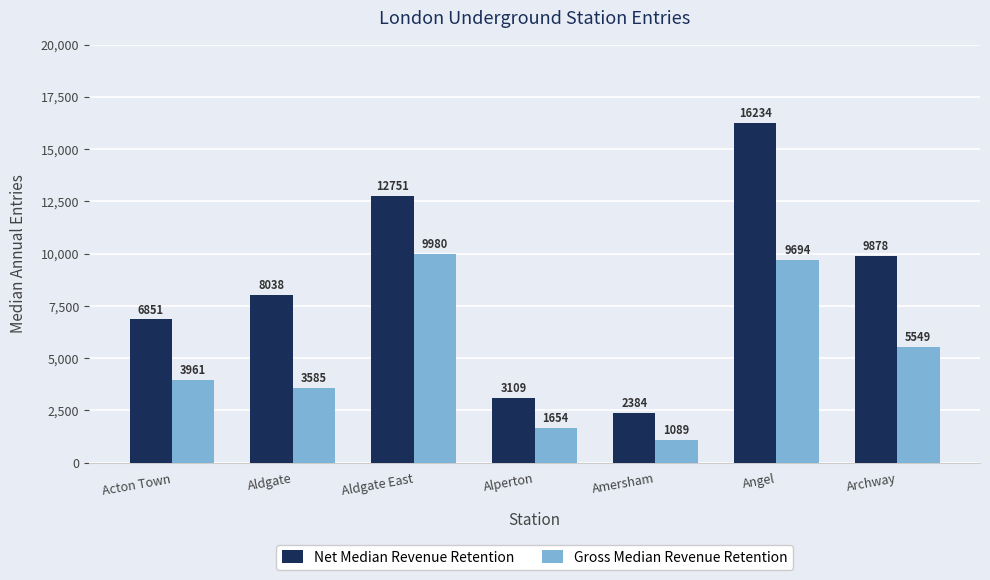

How many data points does each series have?

7